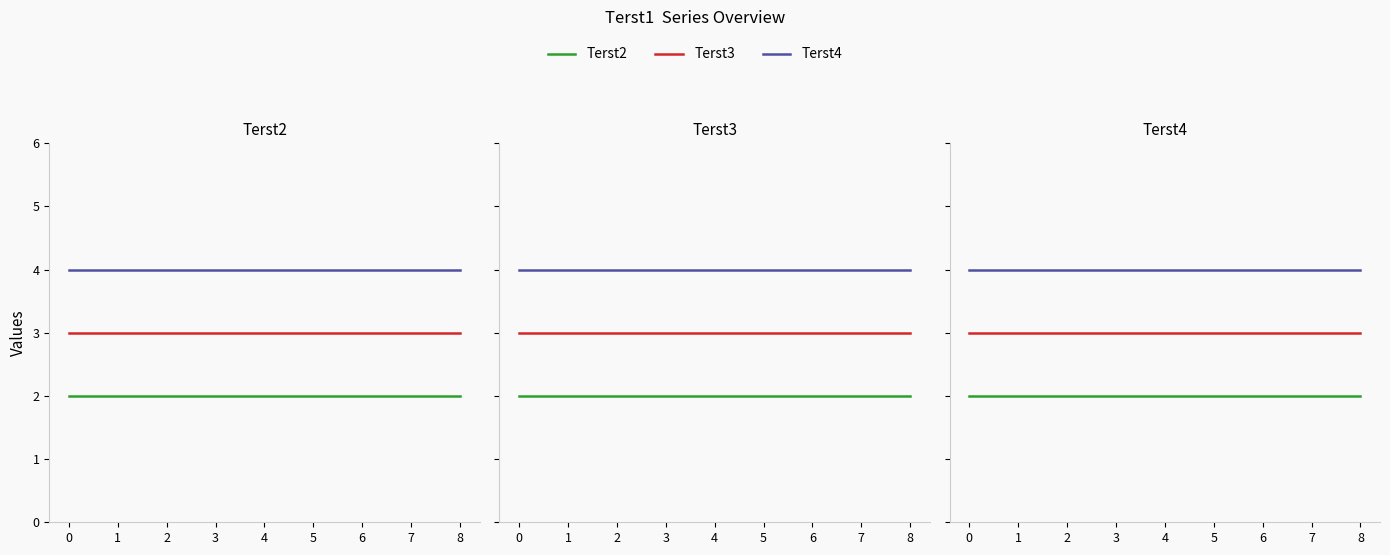

Which series has the largest total across all categories?

Terst4